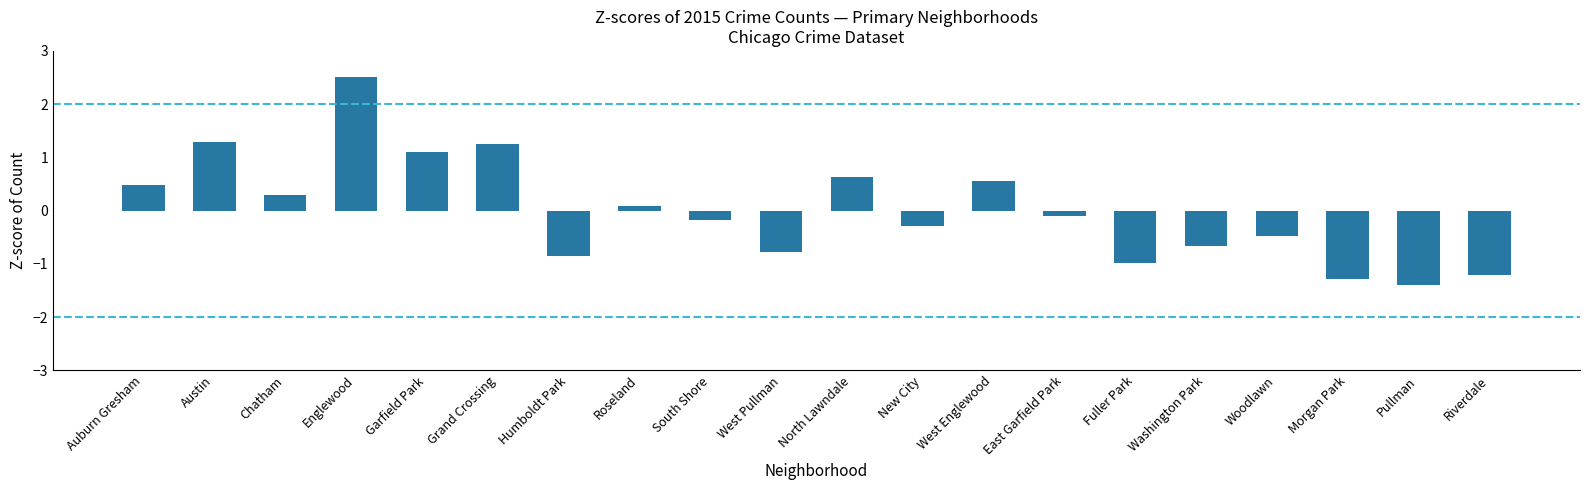

The value at Grand Crossing is 1.9. True or false?

False